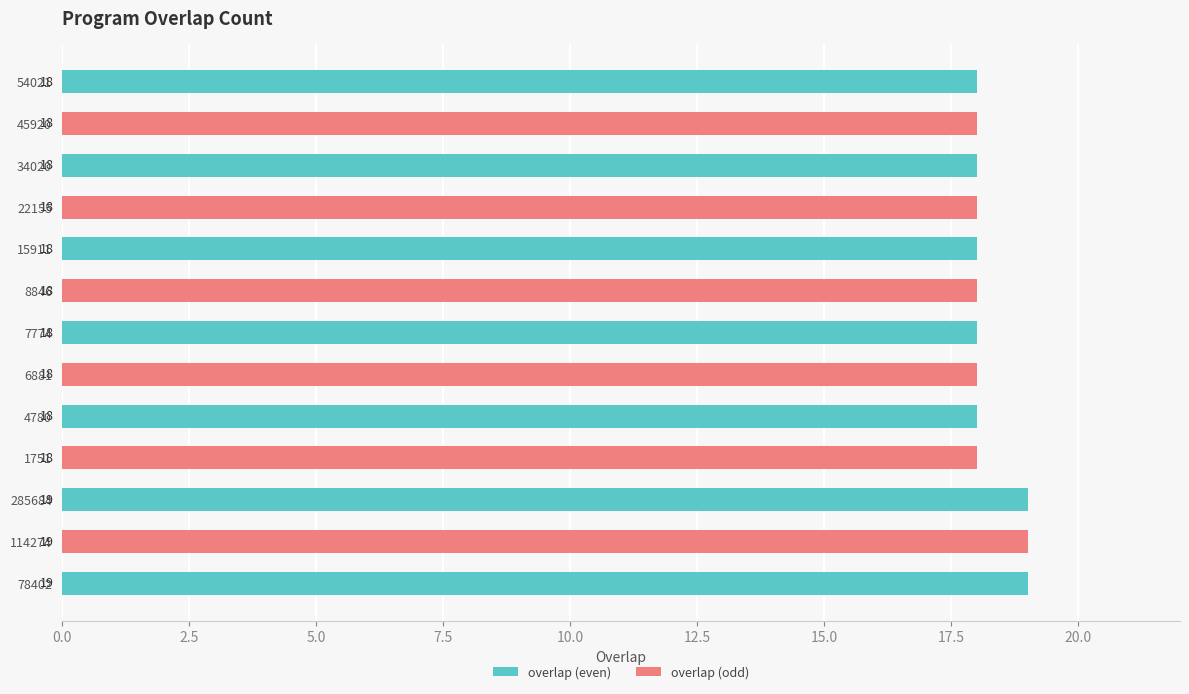

How many values in the overlap (even) series are below 18?

6